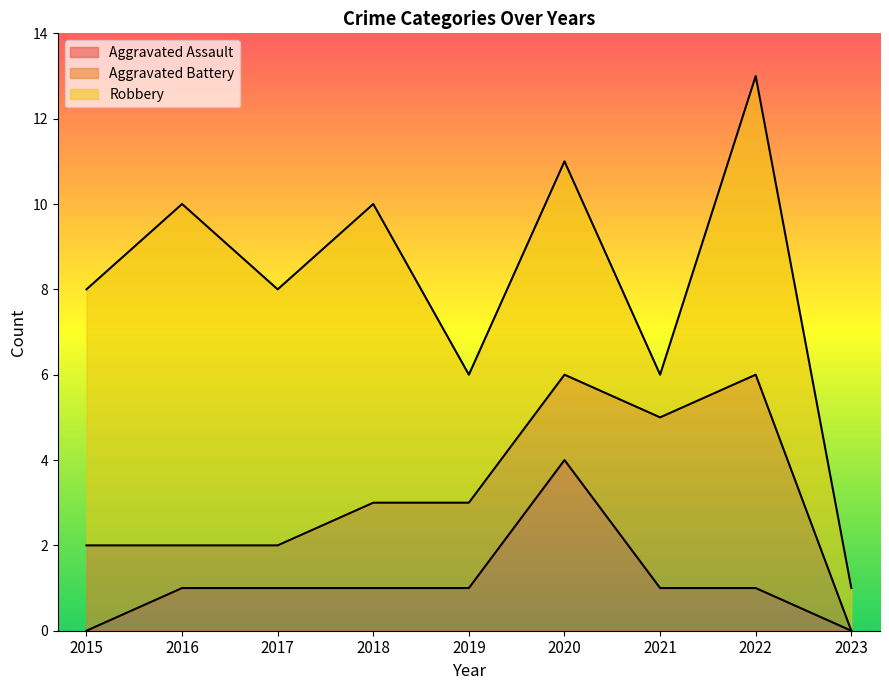

Does the chart have visible grid lines?

No